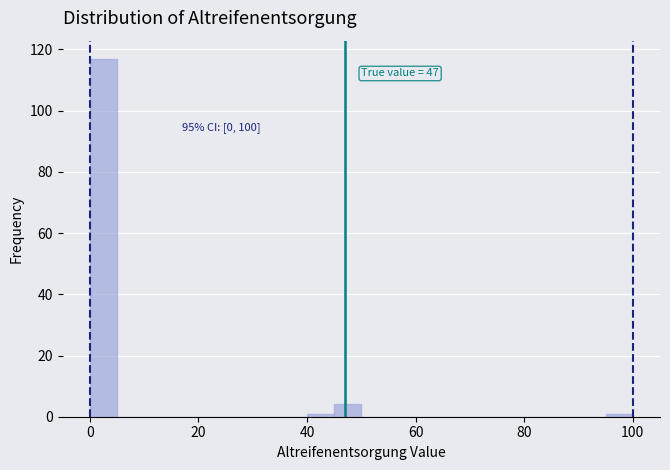

Around what value on the x-axis is the tallest bar? Give the approximate position of its centre, as read against the axis.

2